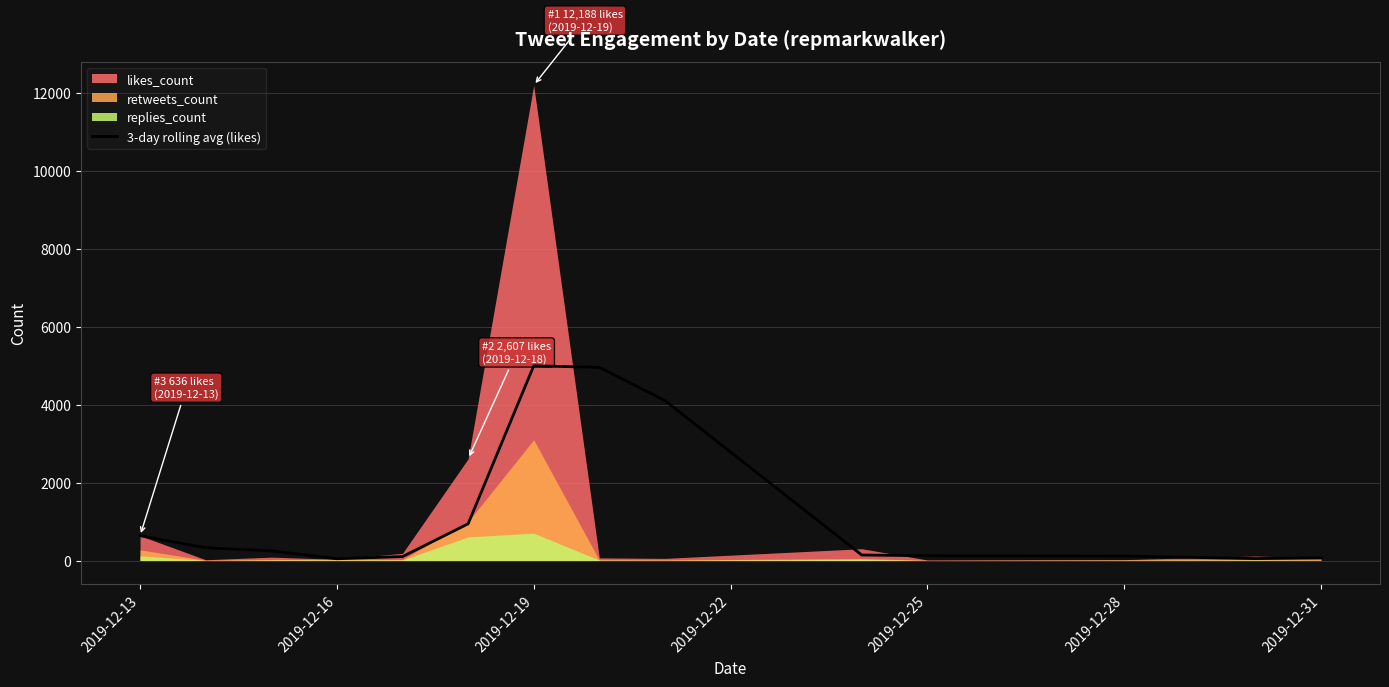

What is the highest value of the 3-day rolling avg (likes) series?

4993.0